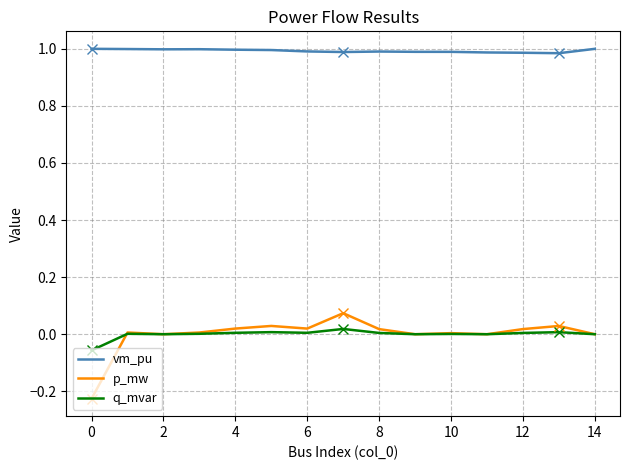

True or false: p_mw and vm_pu intersect in this chart.

False